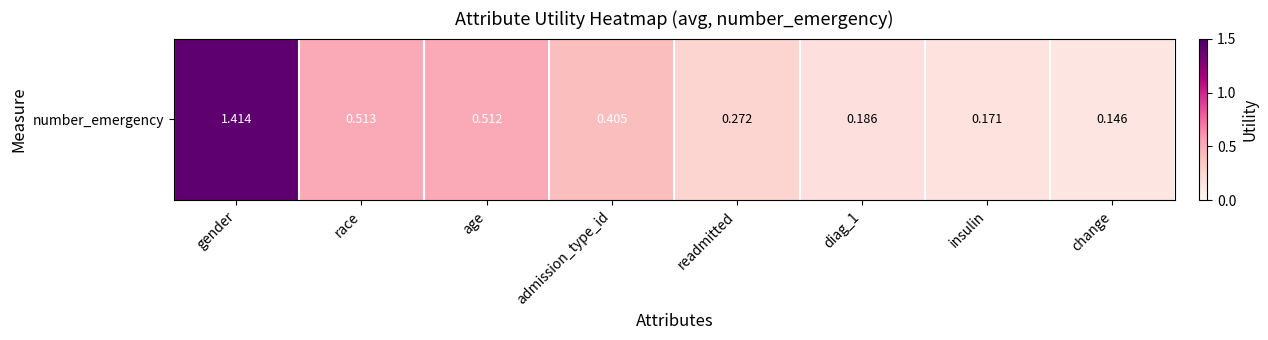

Rank the categories by value from highest to lowest.

gender, race, age, admission_type_id, readmitted, diag_1, insulin, change